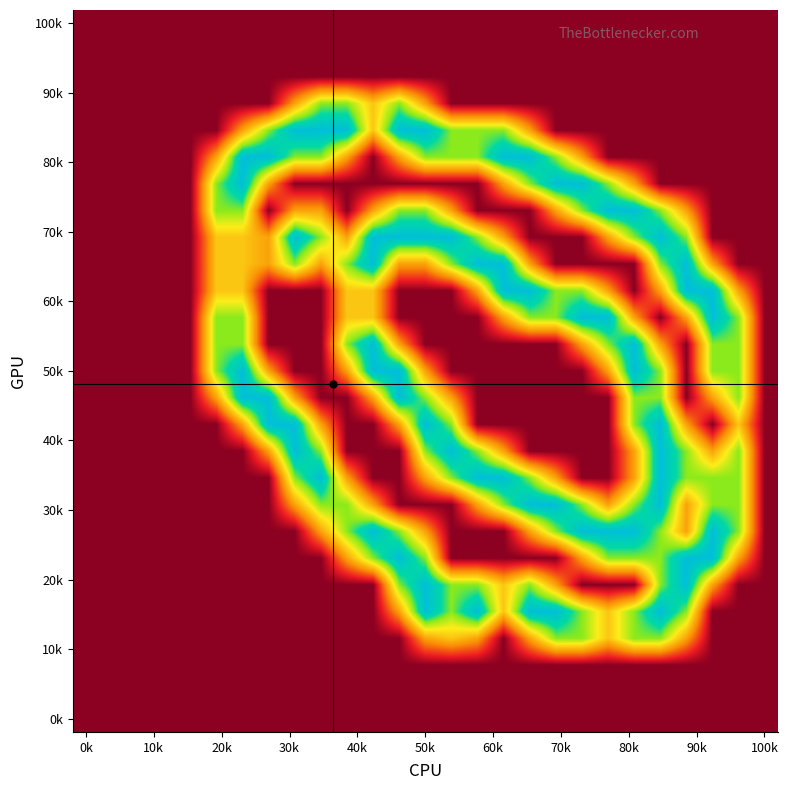

At how many categories does at least one series exceed 1?

21